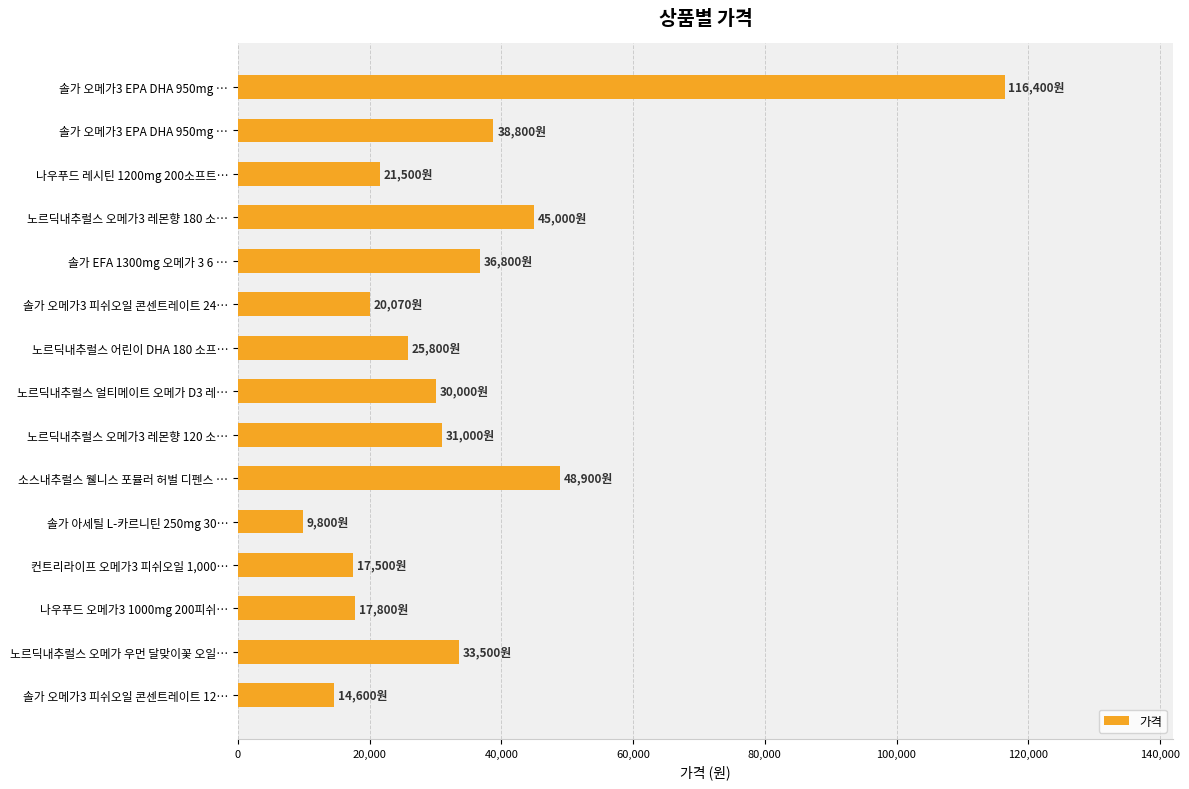

How many bars are there in total?

15